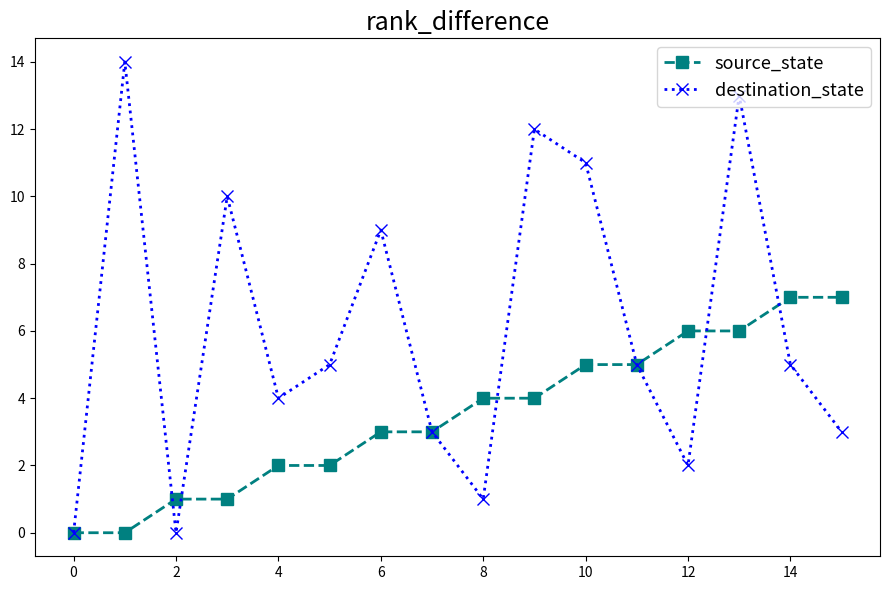

Count the number of data series in this chart.

2